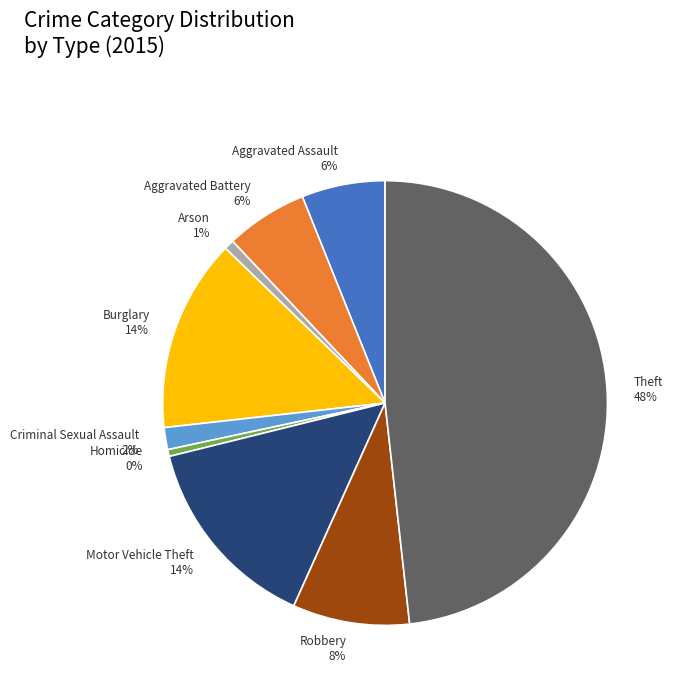

Combined, do Criminal Sexual Assault and Aggravated Assault account for over 50%?

No